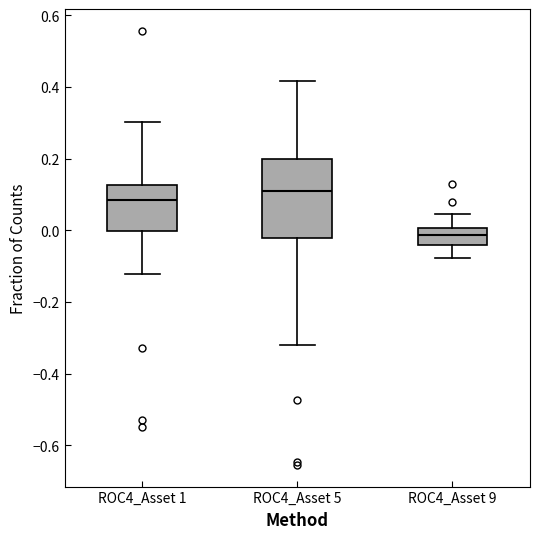

Reading left to right, transcribe this box plot: for each box, give where its median line is, the range the box spans, and where its two whiskers end, as read against the y-axis. The values are not printed on the chart, so give them approximately, as read against the axis.

ROC4_Asset 1: median 0.08, box 0.00 to 0.12, whiskers -0.12 to 0.30
ROC4_Asset 5: median 0.12, box -0.02 to 0.20, whiskers -0.32 to 0.42
ROC4_Asset 9: median -0.02, box -0.04 to 0.00, whiskers -0.08 to 0.04